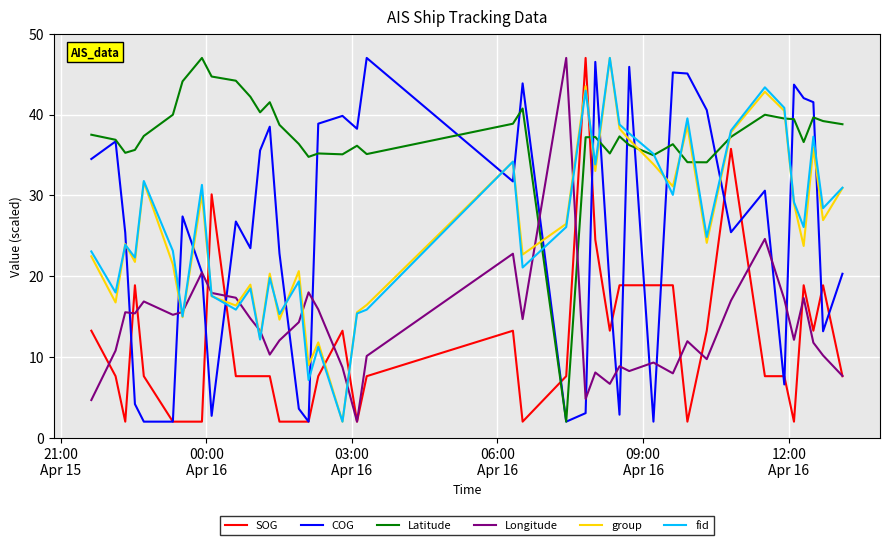

What is the maximum value for Latitude?

47.0